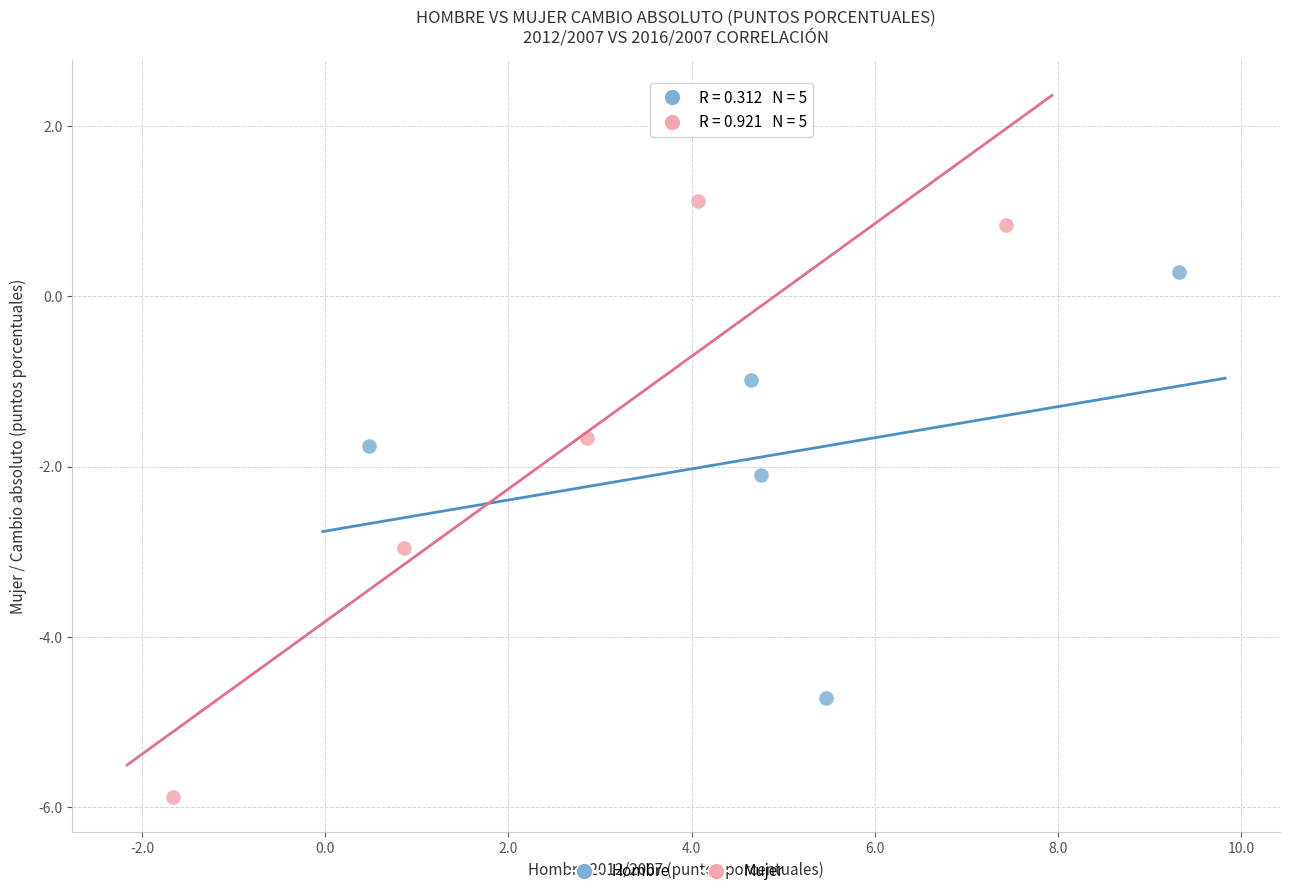

Which series contains the lowest Y value?

Mujer